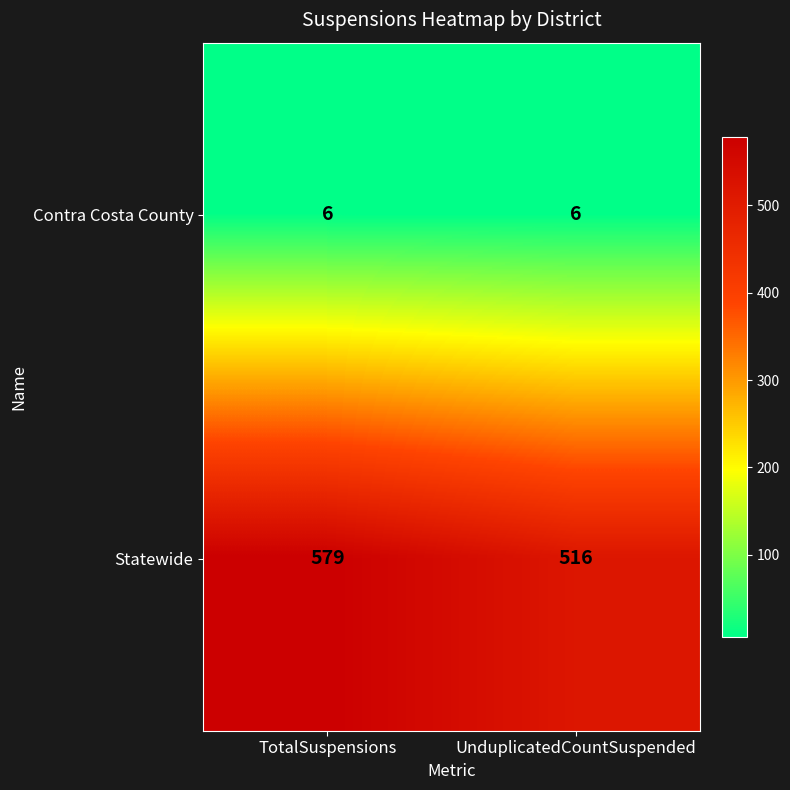

The value of Contra Costa County at TotalSuspensions is 4. True or false?

False